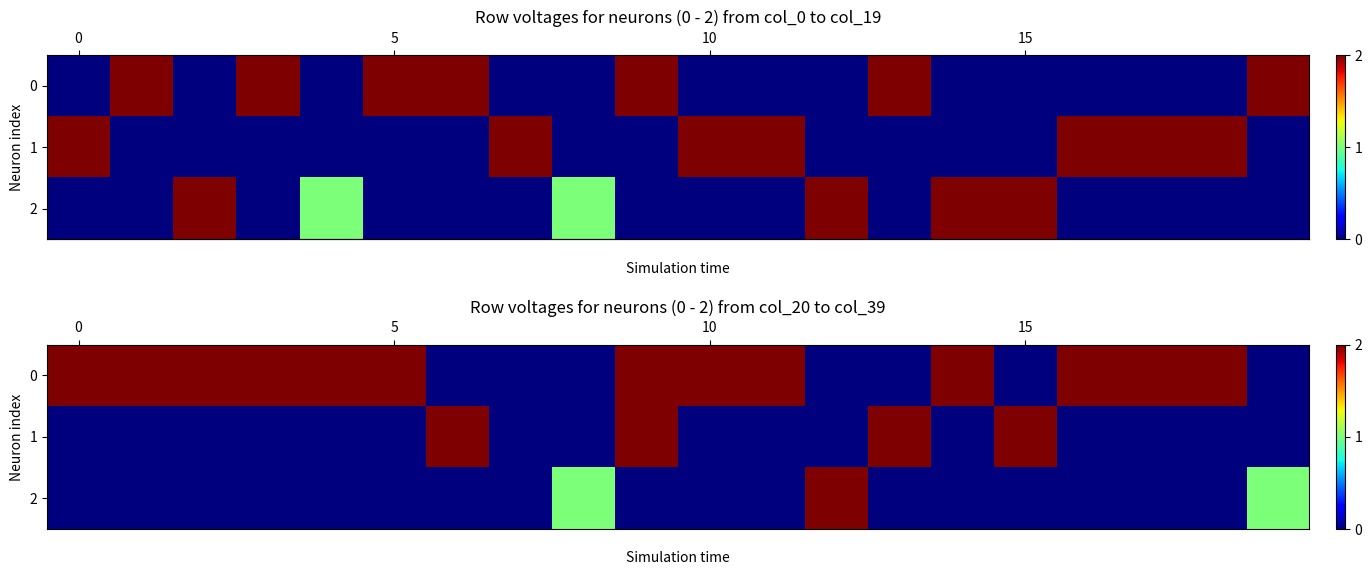

Is the value of row_1 at 10 greater than the value of row_2 at 12?

No